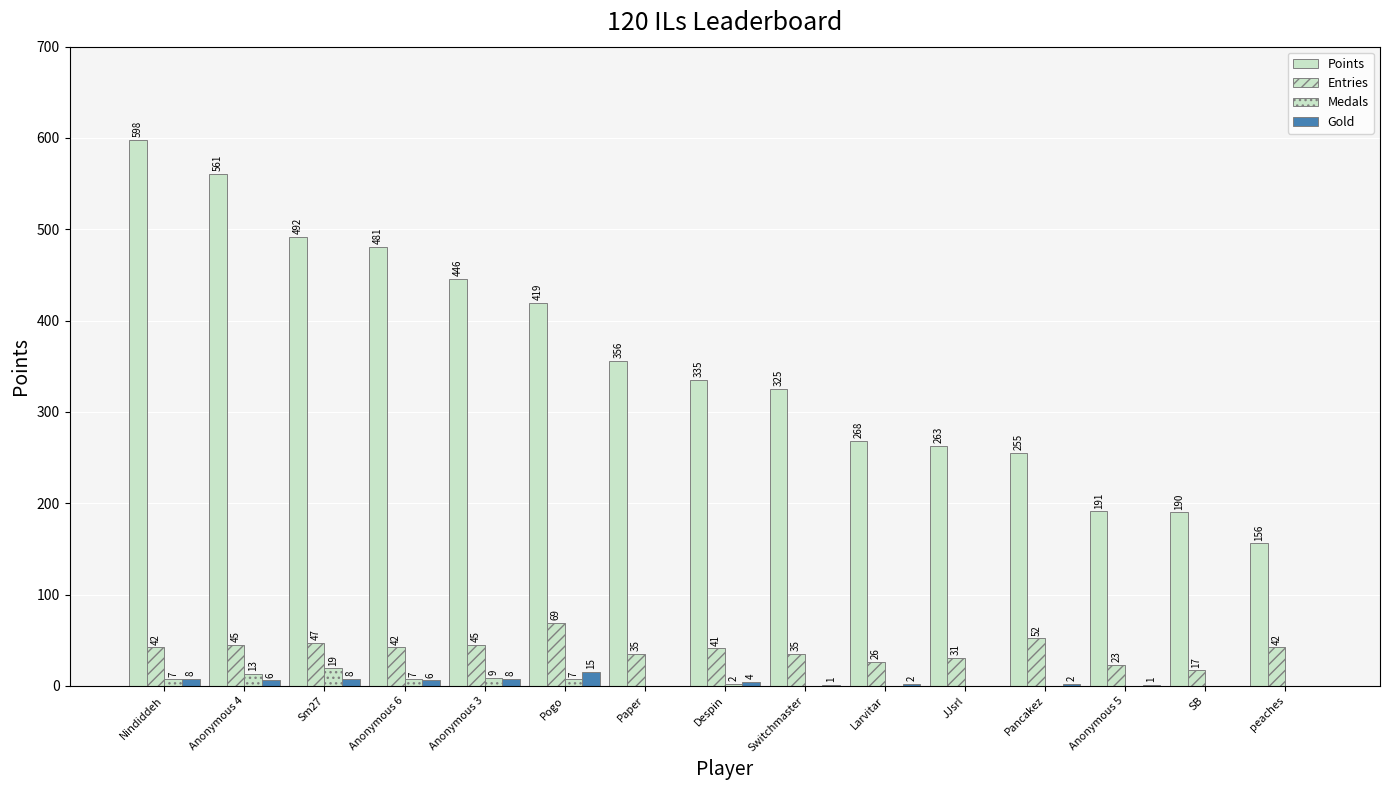

Are the bars grouped side by side (vs. stacked)?

Yes